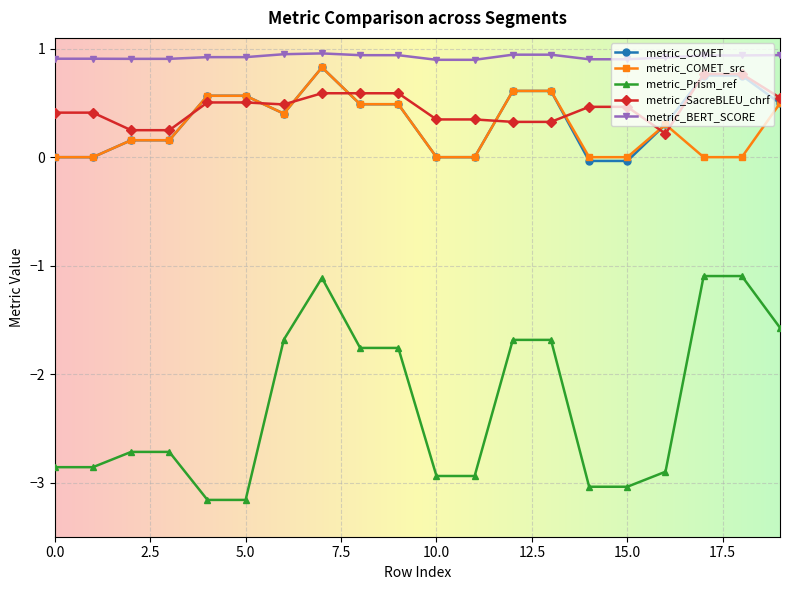

How many lines are shown in the chart?

5